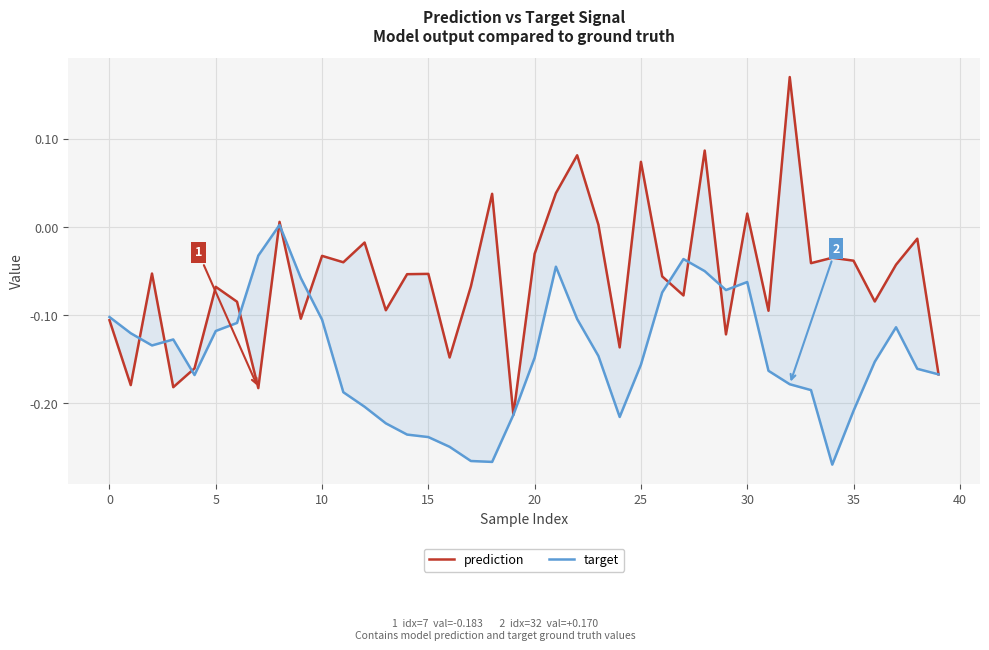

The value of prediction at 5 is -0.0. True or false?

False